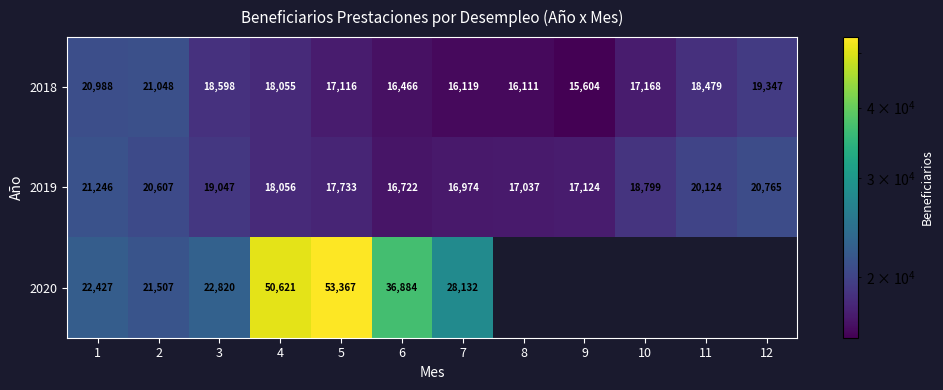

What is the minimum value shown in the chart?

15604.0